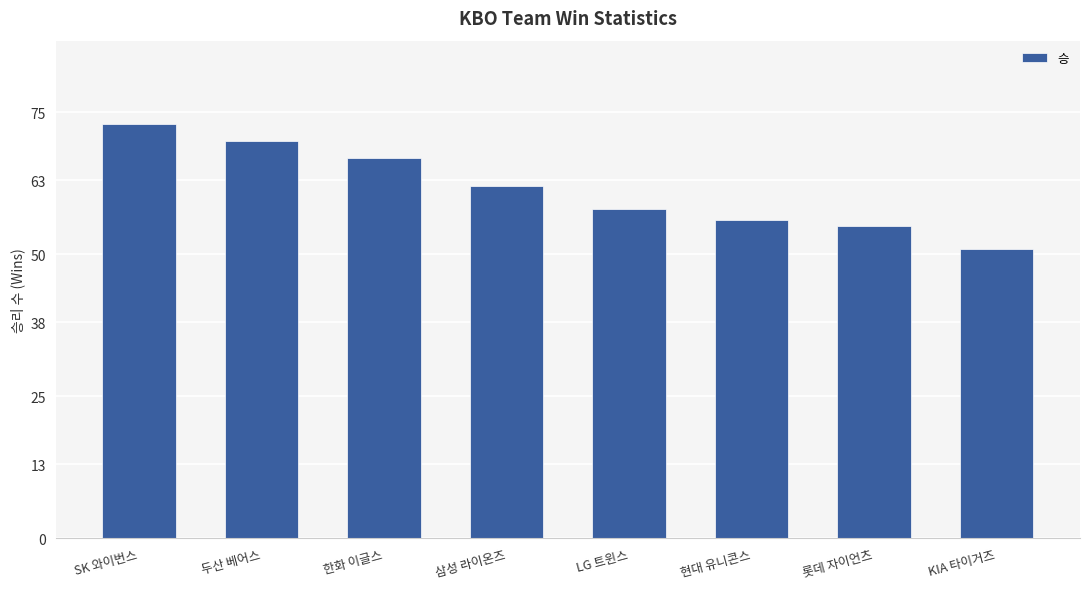

What is the label of the 1st bar from the left?

SK 와이번스